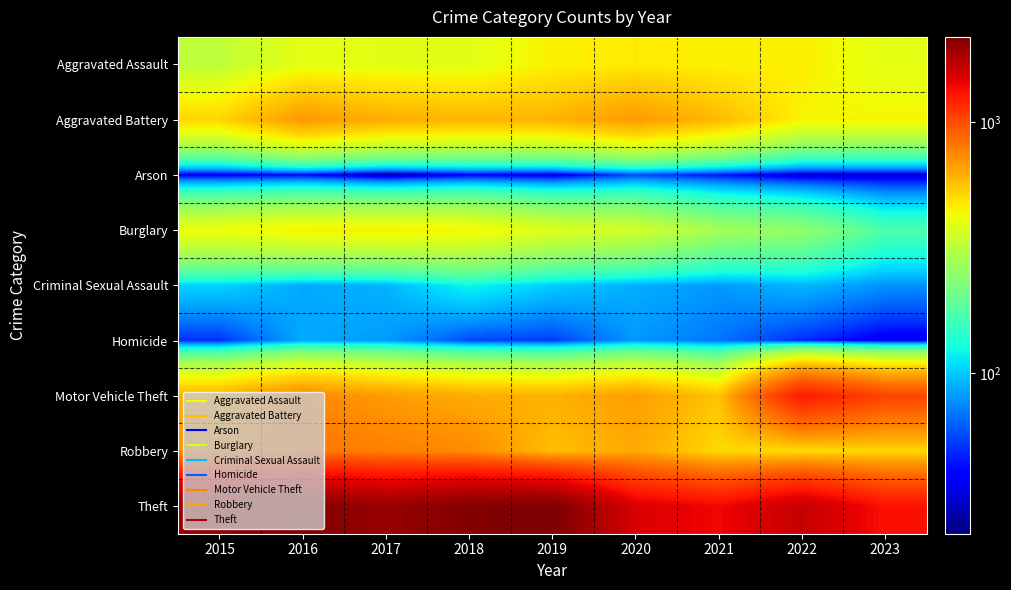

Which has a higher value, 2021 or 2016?

2021